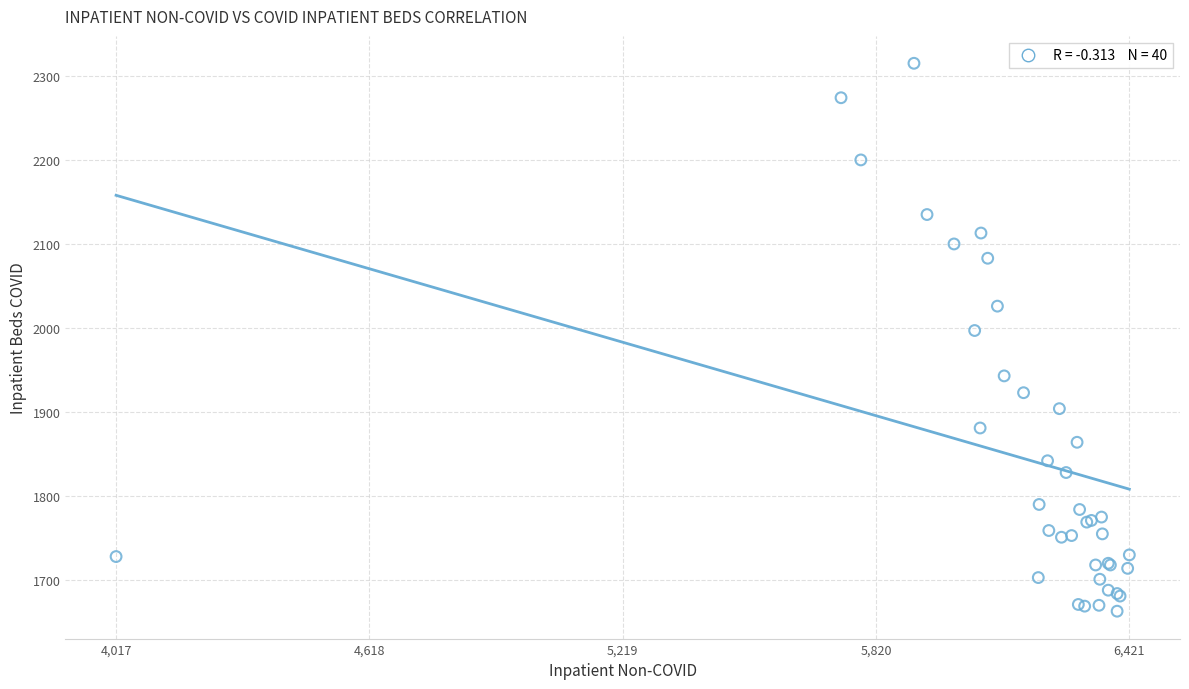

What Y value in the scatter plot is closest to 1989?

1997